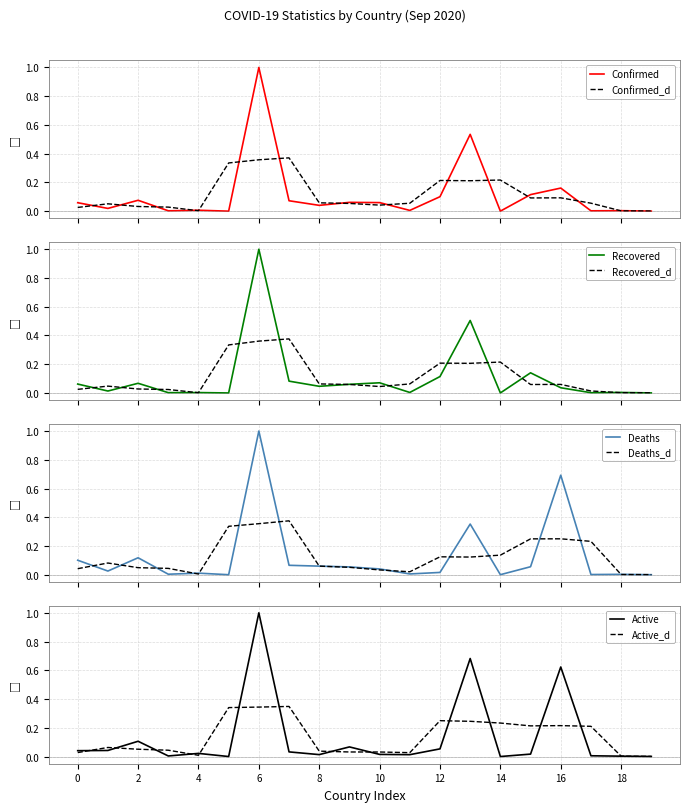

At which label does Active reach its peak?

6